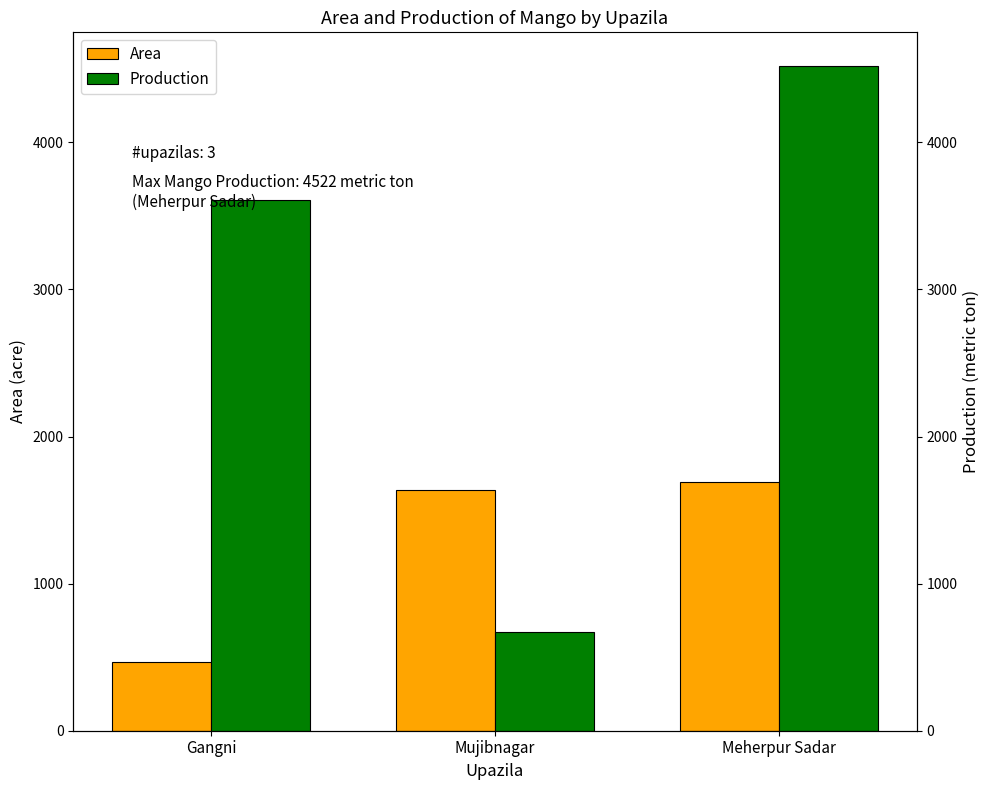

The value of Production at Meherpur Sadar is 7624.7. True or false?

False